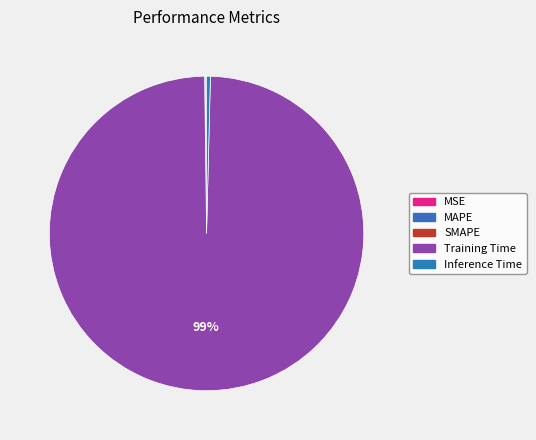

How many slices are in this pie chart?

5